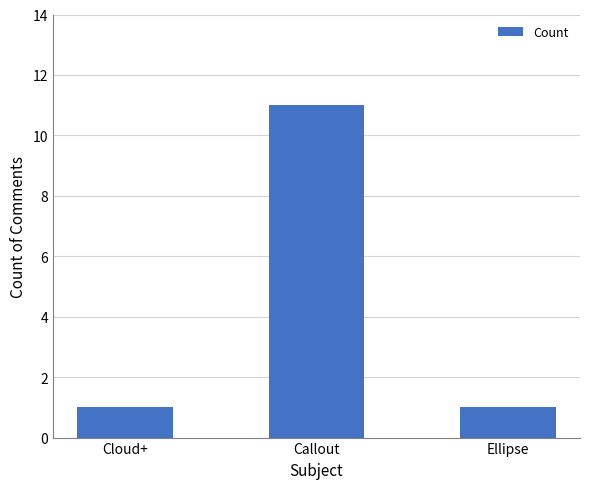

What is the ratio of the value at Callout to the value at Ellipse?

11.0